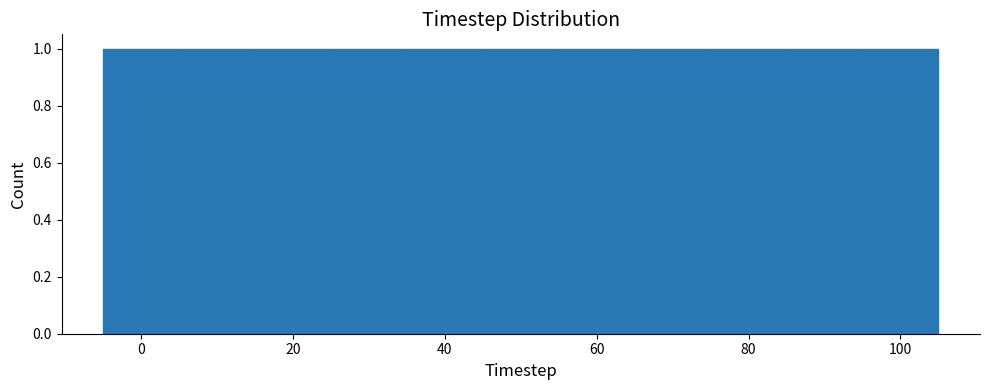

Reading left to right, transcribe this chart: for each bar, give the range it covers on the x-axis and its height. Neither the bar edges nor the heights are printed on the chart, so give them approximately, as read against the axes.

-5 to 5: 1
5 to 15: 1
15 to 25: 1
25 to 35: 1
35 to 45: 1
45 to 55: 1
55 to 65: 1
65 to 75: 1
75 to 85: 1
85 to 95: 1
95 to 105: 1